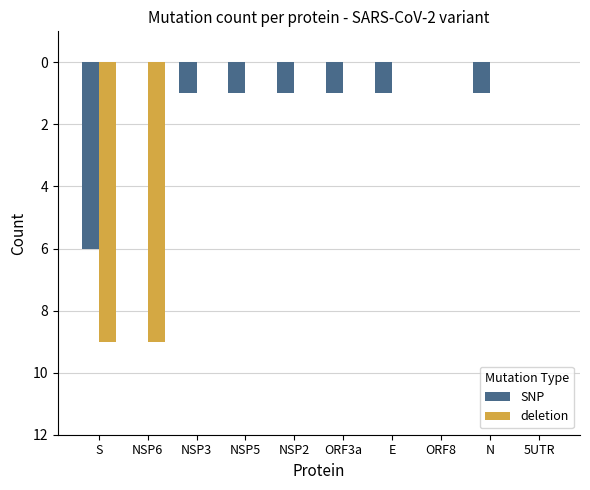

Reading left to right, what are all the values shown in this chart?

SNP: S=-6	NSP6=0	NSP3=-1	NSP5=-1	NSP2=-1	ORF3a=-1	E=-1	ORF8=0	N=-1	5UTR=0
deletion: S=-9	NSP6=-9	NSP3=0	NSP5=0	NSP2=0	ORF3a=0	E=0	ORF8=0	N=0	5UTR=0